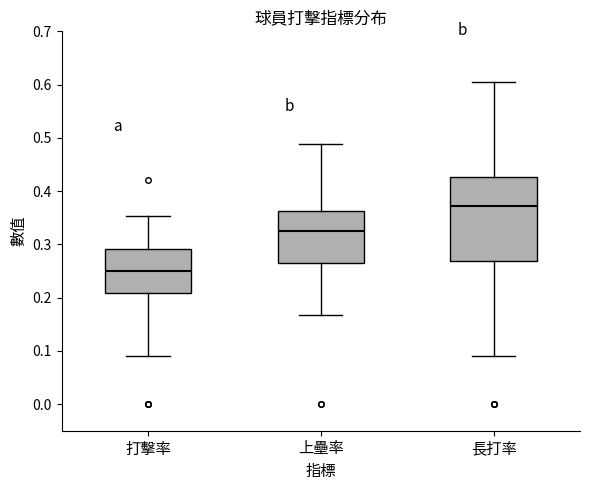

Reading left to right, read every box against the y-axis: the position of its median line, the range the box covers, and the ends of its whiskers. The values are not printed on the chart, so give them approximately, as read against the axis.

打擊率: median 0.25, box 0.21 to 0.29, whiskers 0.09 to 0.35
上壘率: median 0.32, box 0.27 to 0.36, whiskers 0.17 to 0.49
長打率: median 0.37, box 0.27 to 0.43, whiskers 0.09 to 0.61